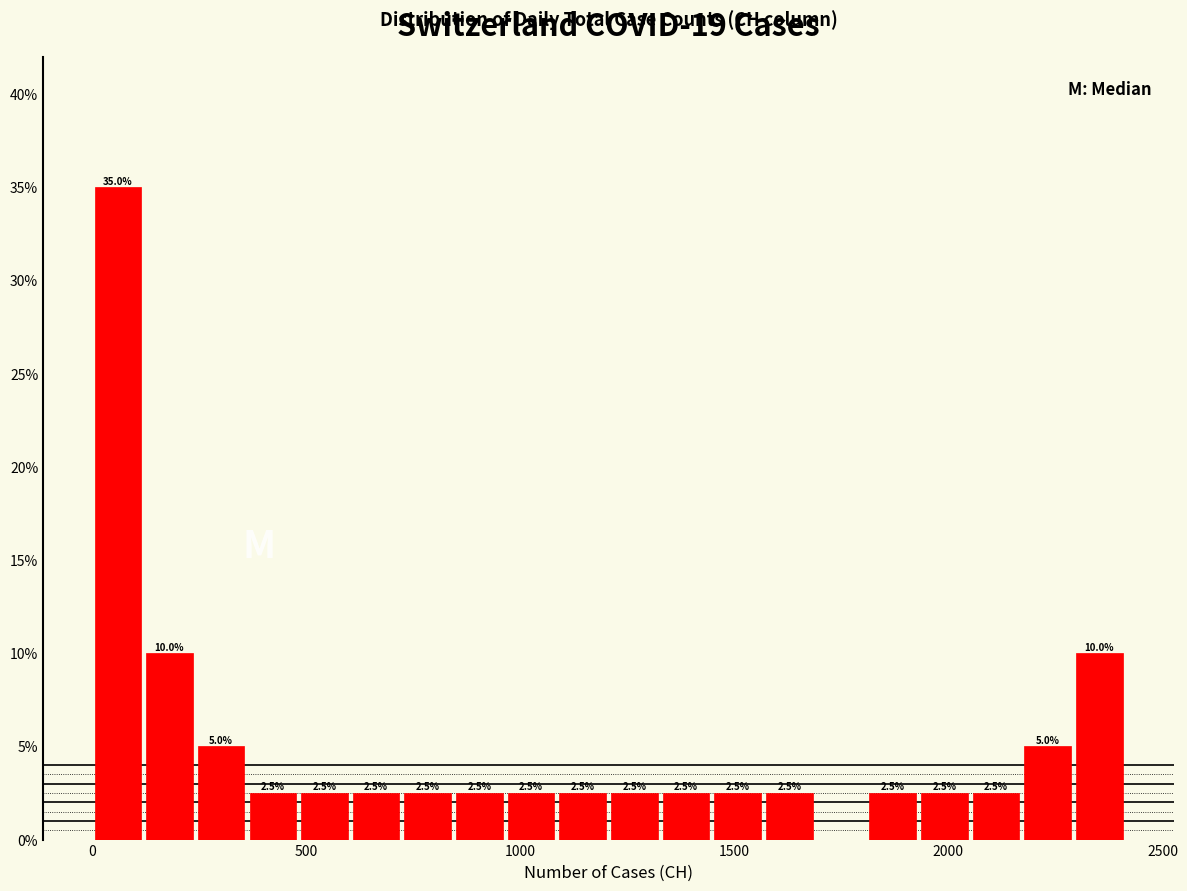

Around what value on the x-axis is the tallest bar? Give the approximate position of its centre, as read against the axis.

50